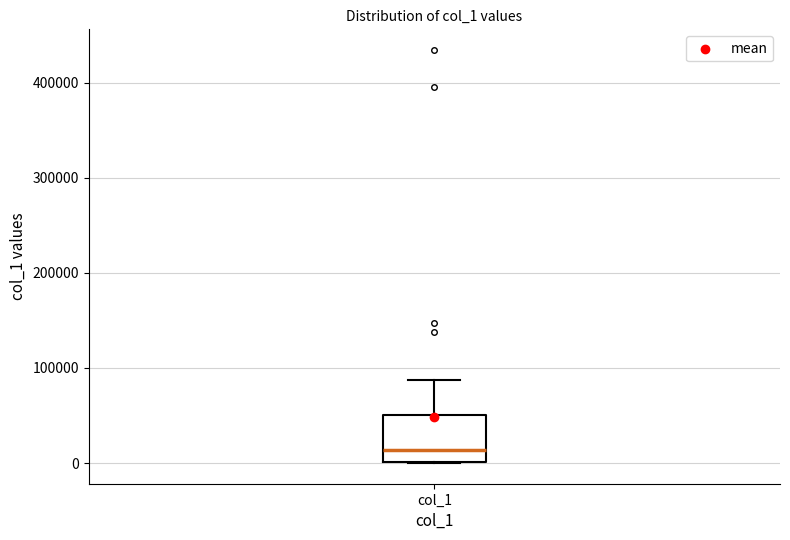

Transcribe this box plot: give where the median line is, the range the box spans, and where the two whiskers end, as read against the y-axis. The values are not printed on the chart, so give them approximately, as read against the axis.

median 10000, box 0 to 50000, whiskers 0 to 90000